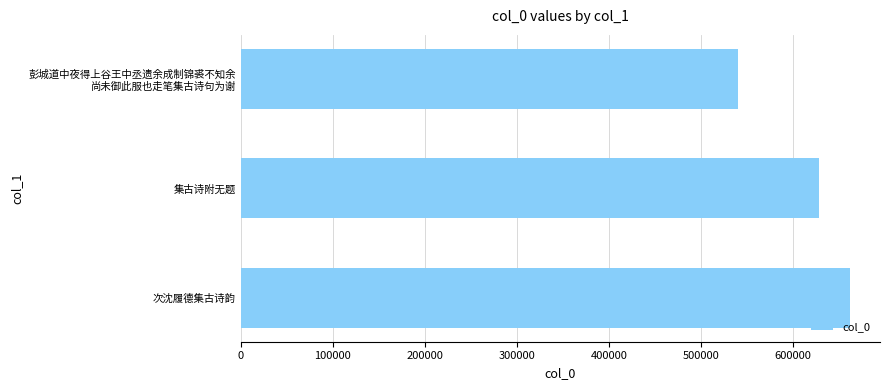

Rank the categories by value from highest to lowest.

次沈履德集古诗韵, 集古诗附无题, 彭城道中夜得上谷王中丞遗余成制锦裘不知余
尚未御此服也走笔集古诗句为谢